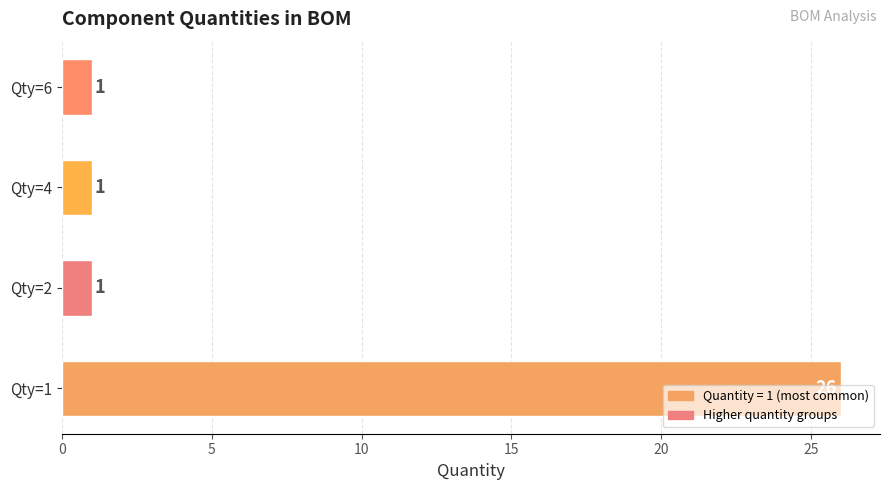

The chart shows a value of 2 at Qty=4. True or false?

False